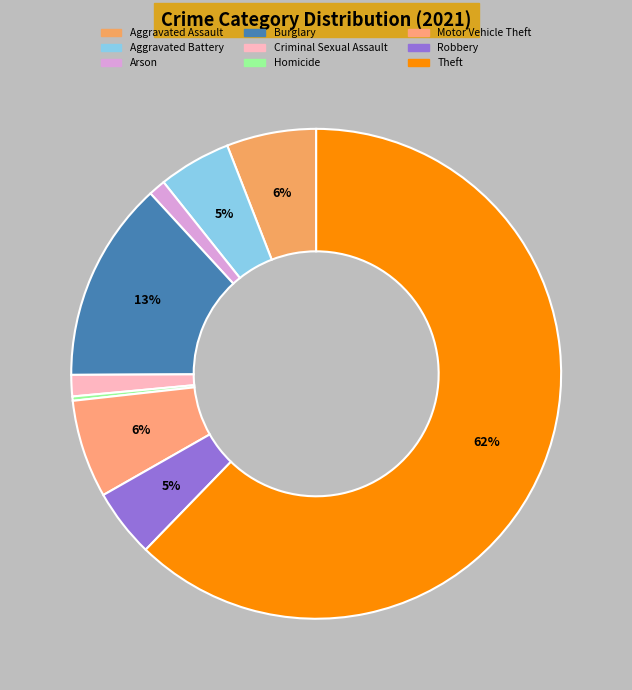

Count the number of slices in the pie.

9